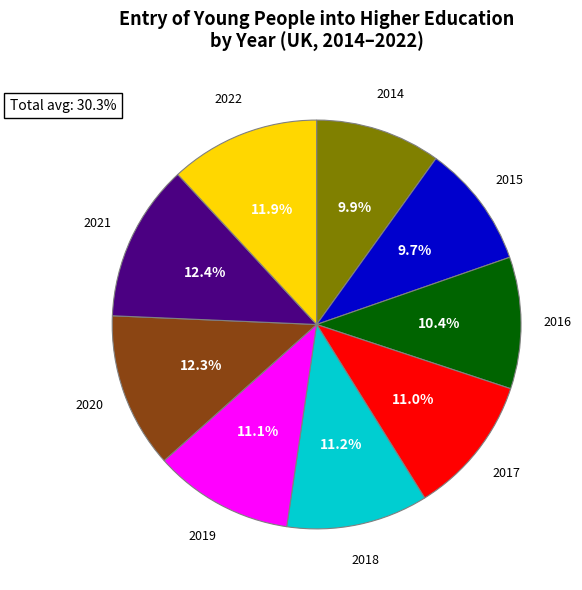

How many slices are in this pie chart?

9